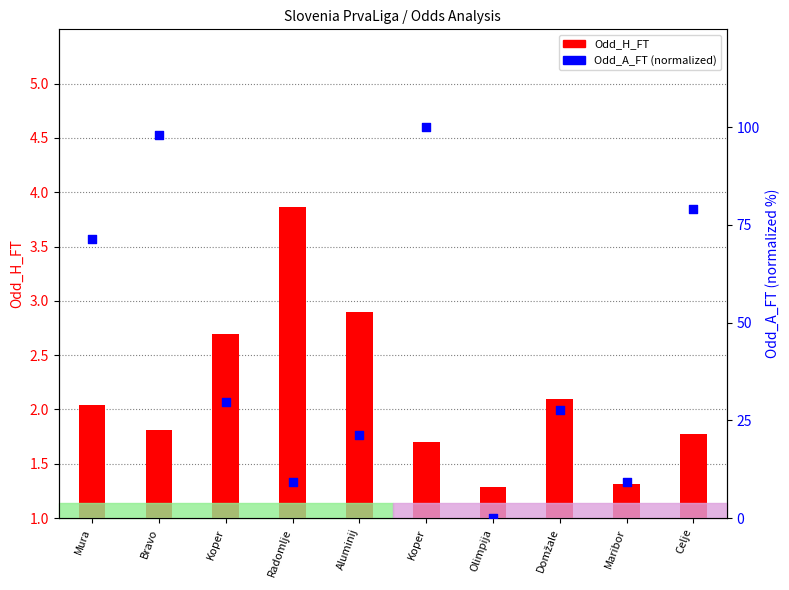

What is the total value across all series at Mura?

73.5